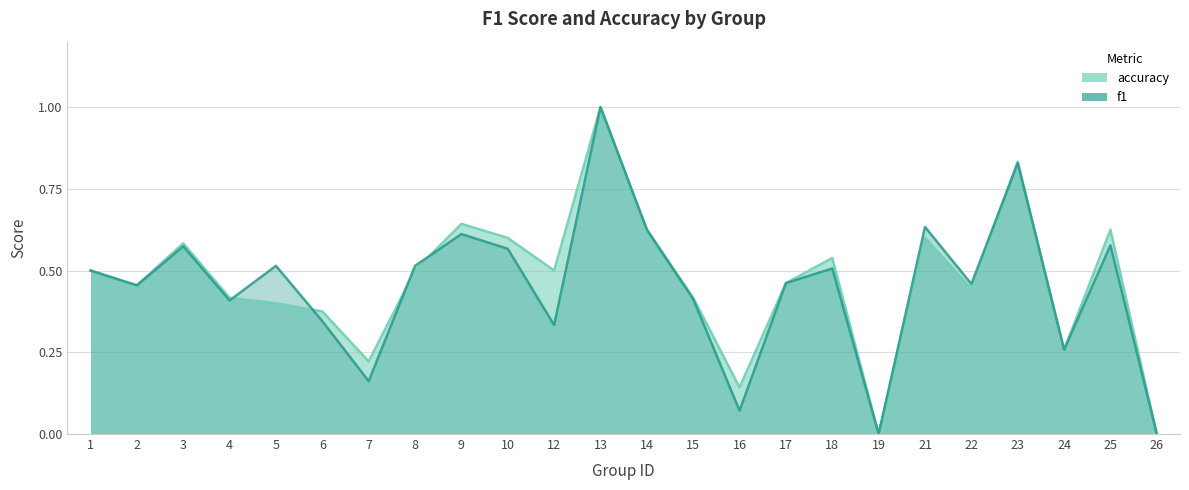

Does the chart display data point markers on the line(s)?

No